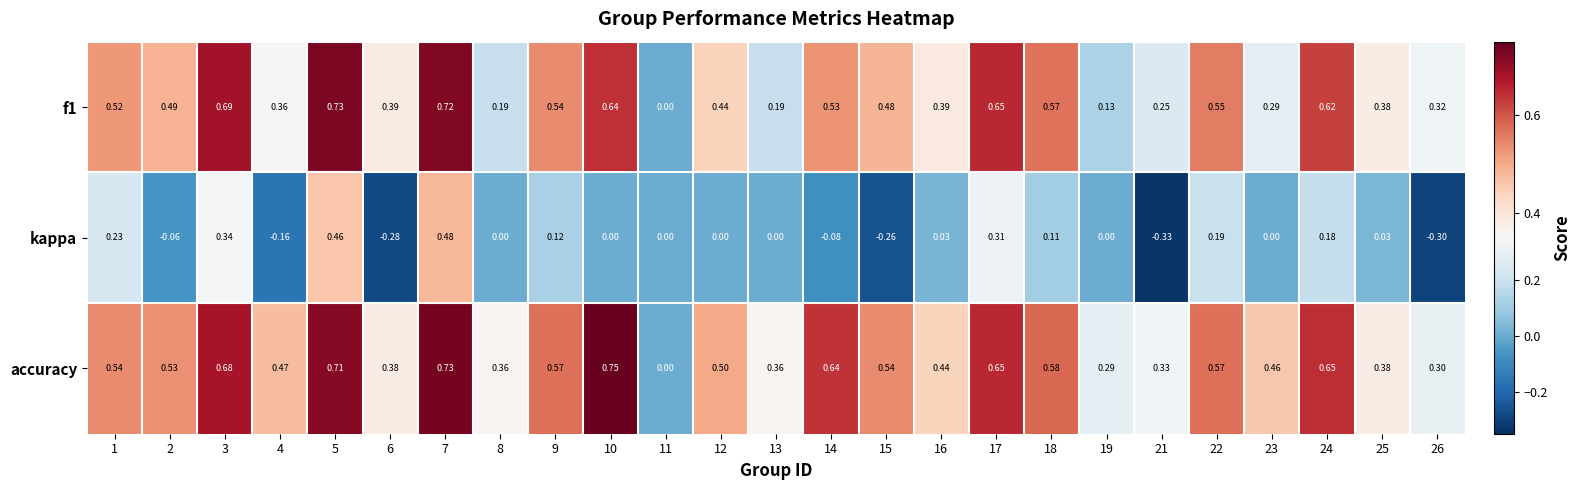

Which series has the widest spread of values?

kappa